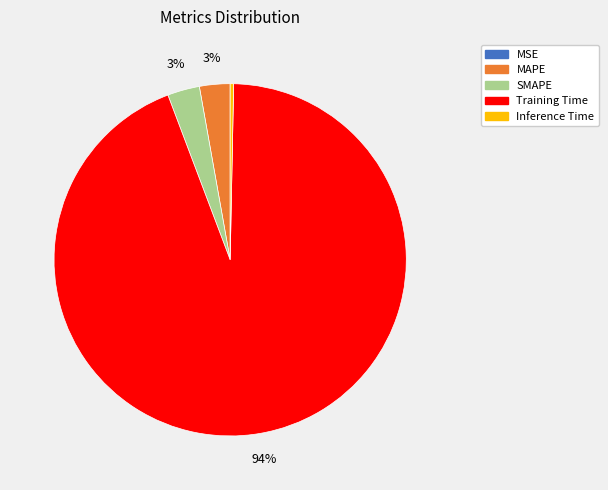

Which has a higher value, Inference Time or MAPE?

MAPE